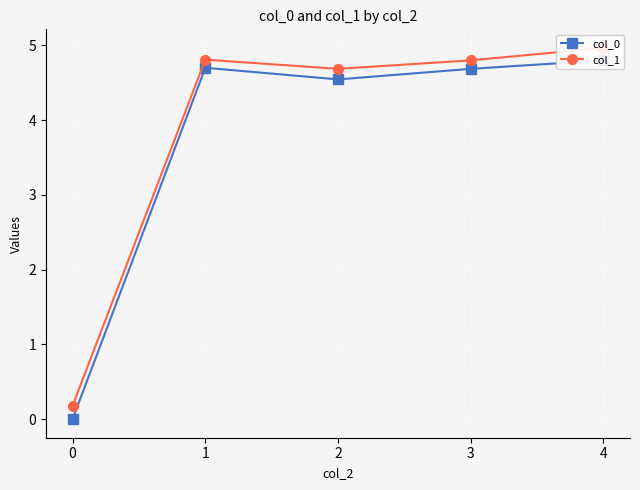

What is the sum of all col_0 values?

18.7